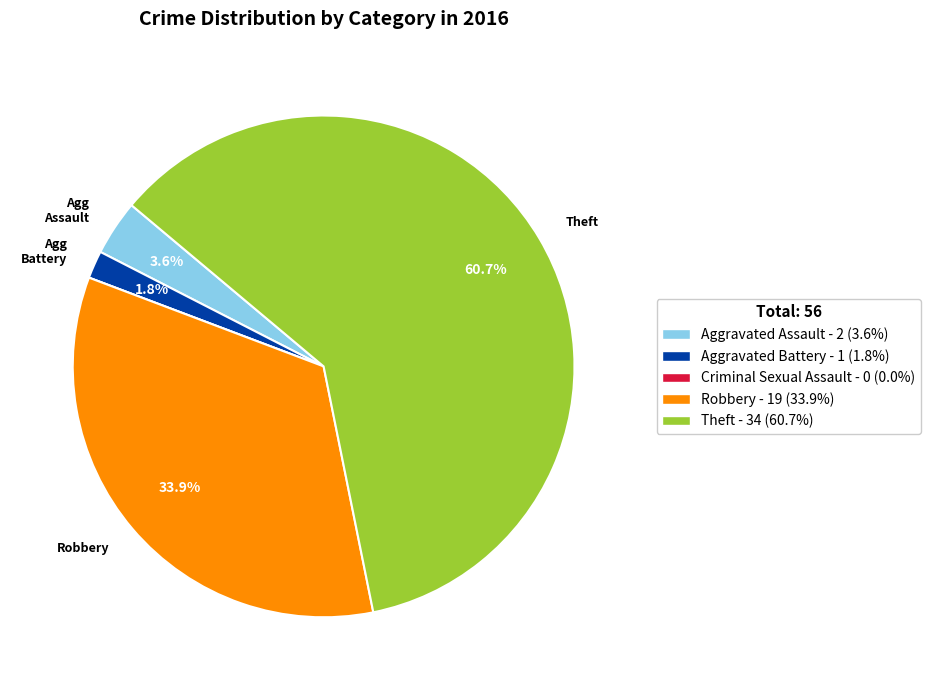

Is there any slice that represents more than half of the pie?

Yes